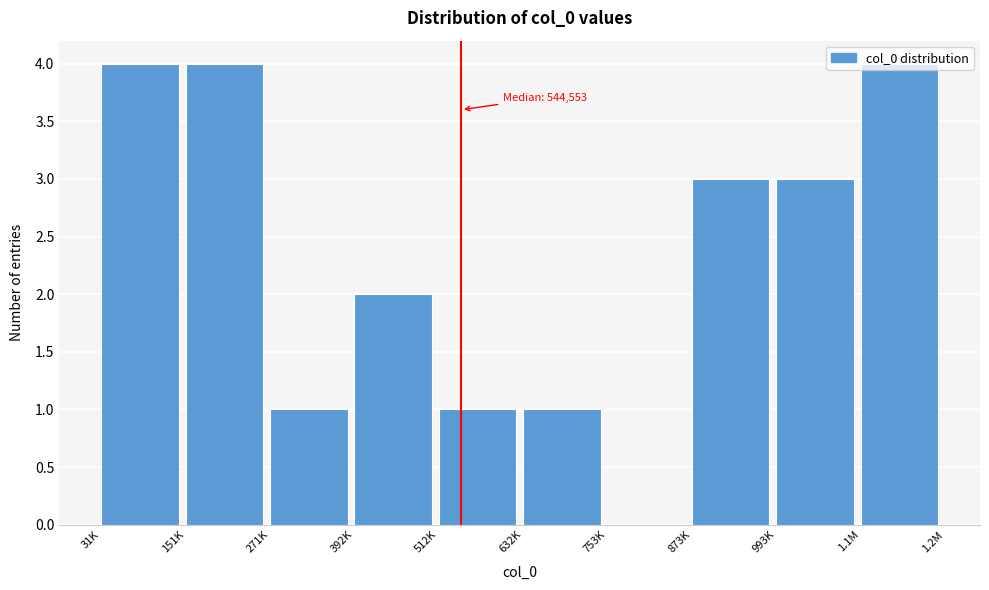

Is it true that the value at 271K is 1?

True